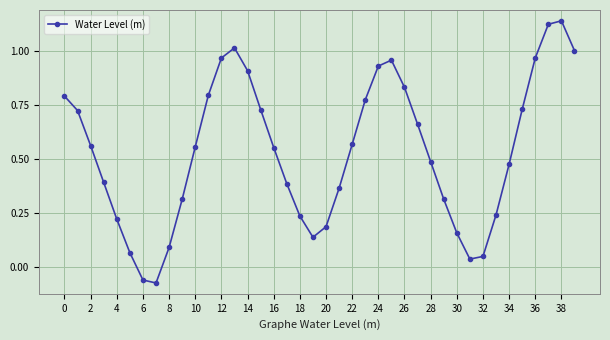

How many points are higher than both their immediate neighbors (excluding endpoints)?

3